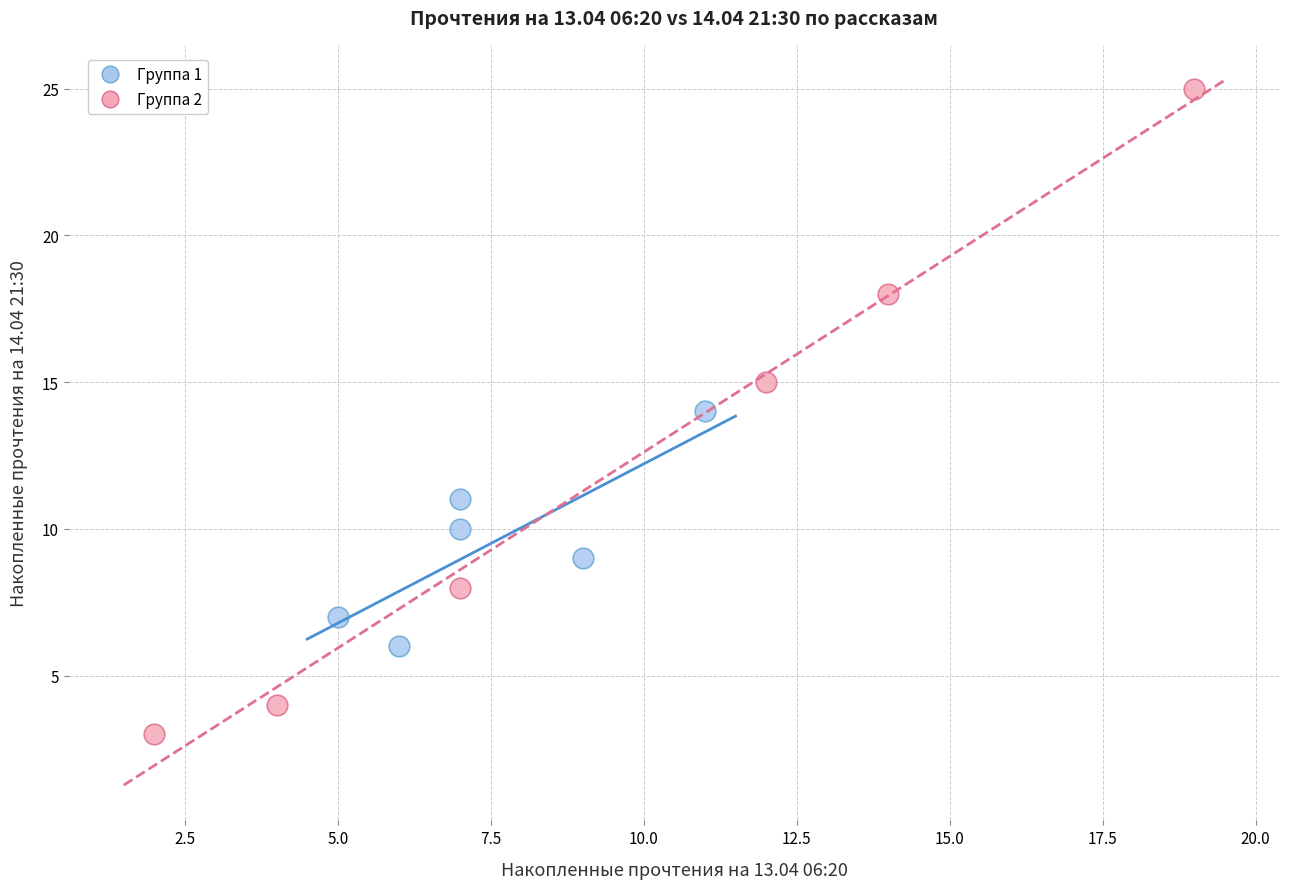

Which series has the largest Y range (max minus min)?

Группа 2